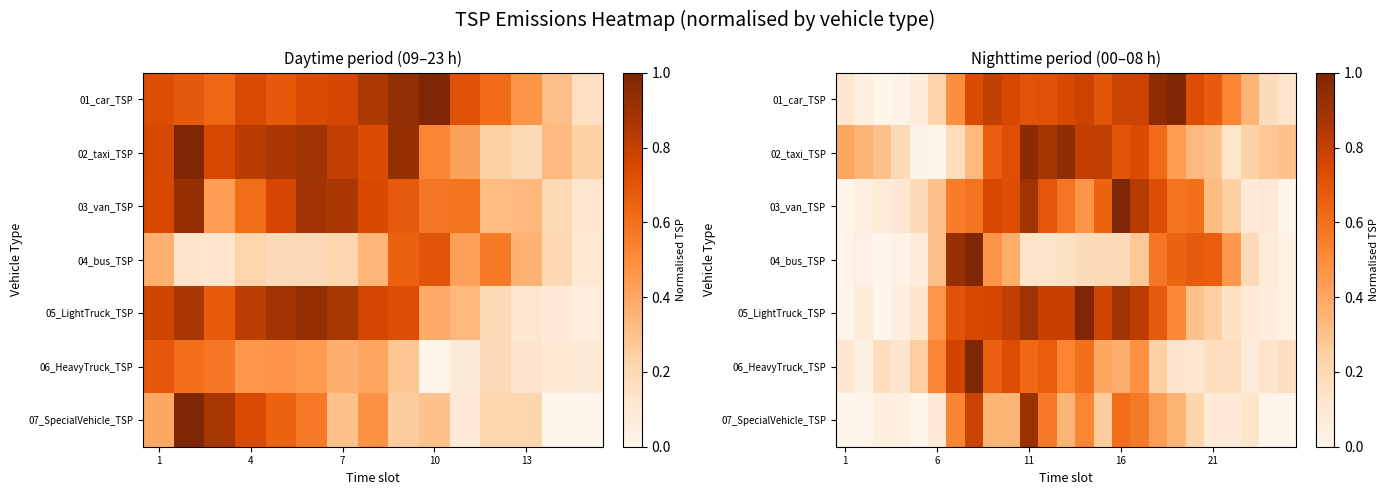

How many categories are shown in the chart?

25